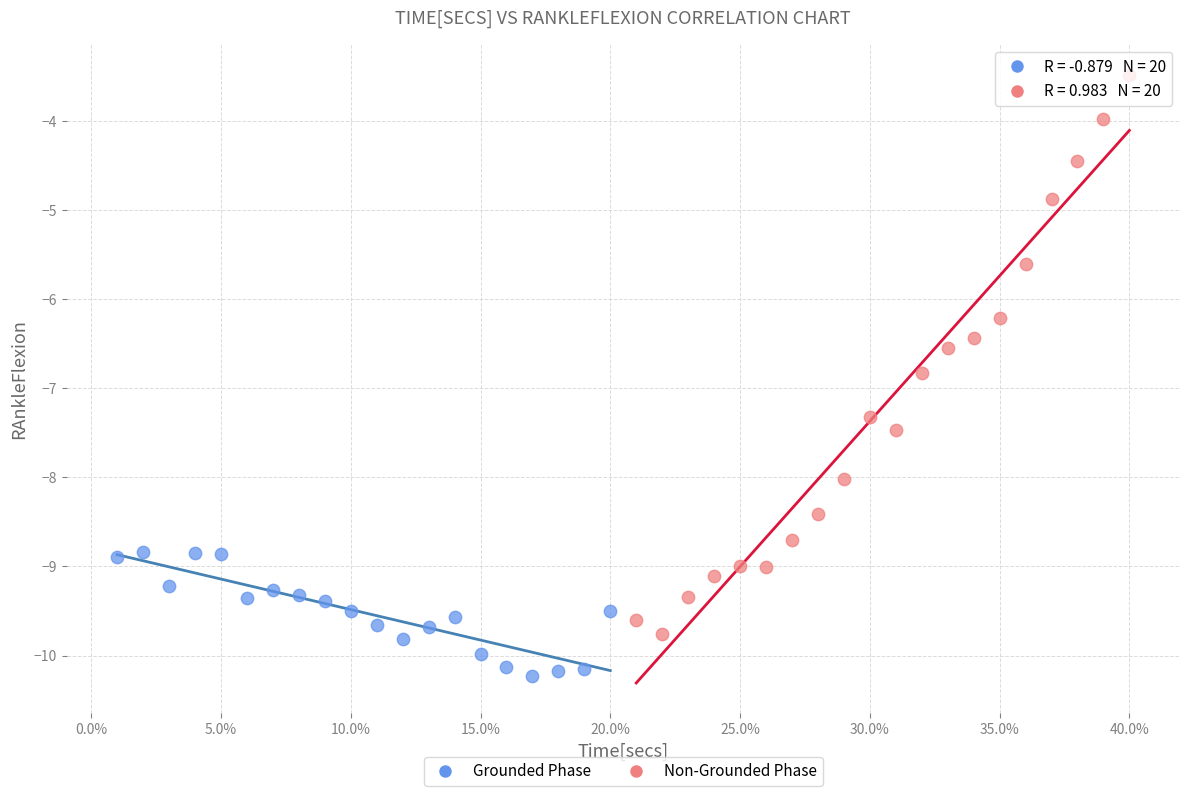

Which series contains the lowest Y value?

Grounded Phase